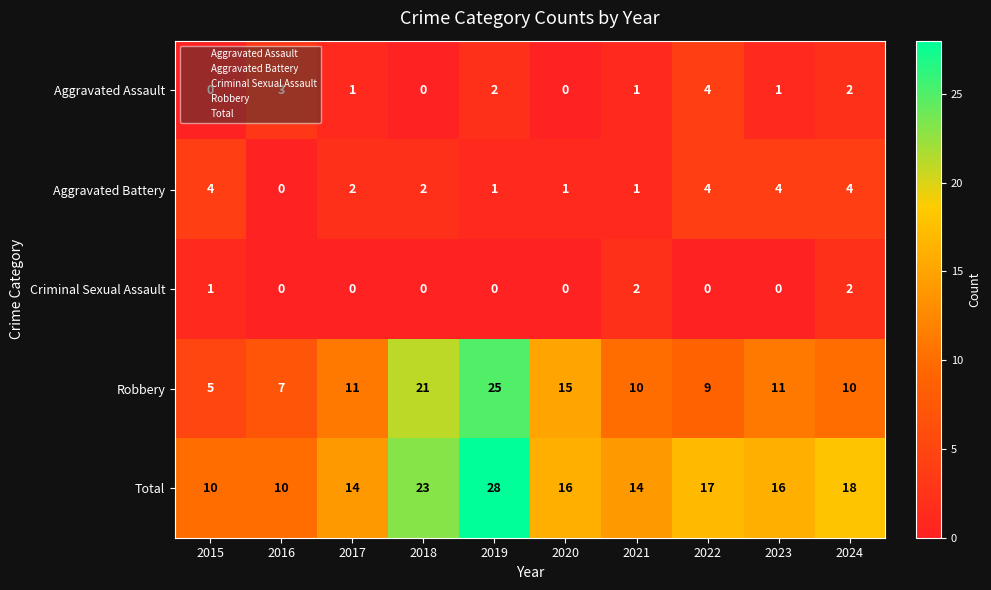

Rank the series at 2015 from lowest to highest value.

Aggravated Assault, Criminal Sexual Assault, Aggravated Battery, Robbery, Total